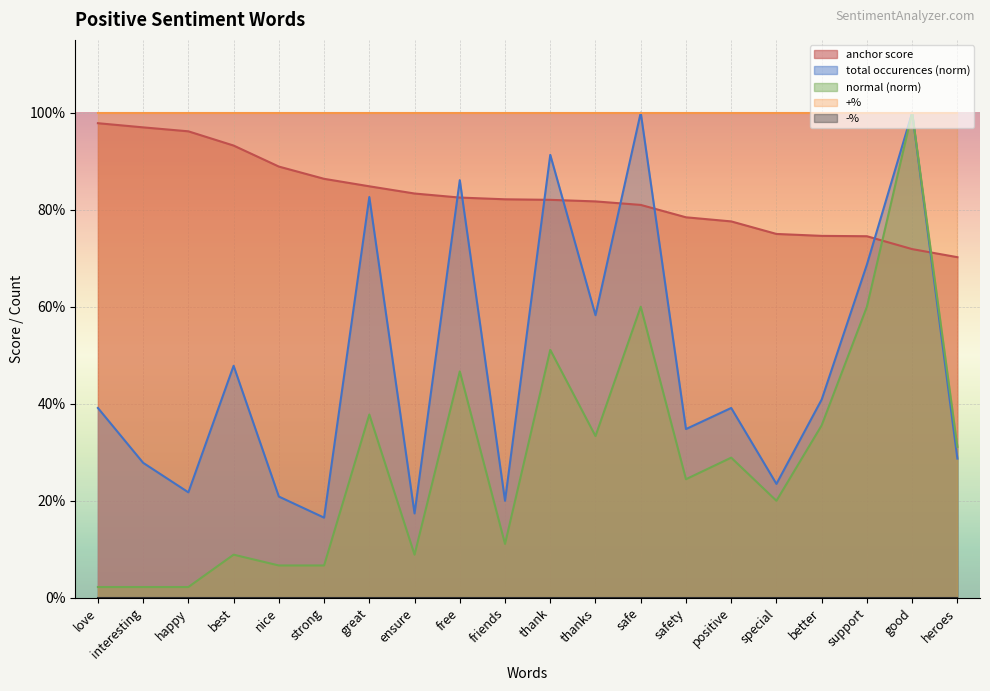

How many interior local valleys does the normal series have?

5